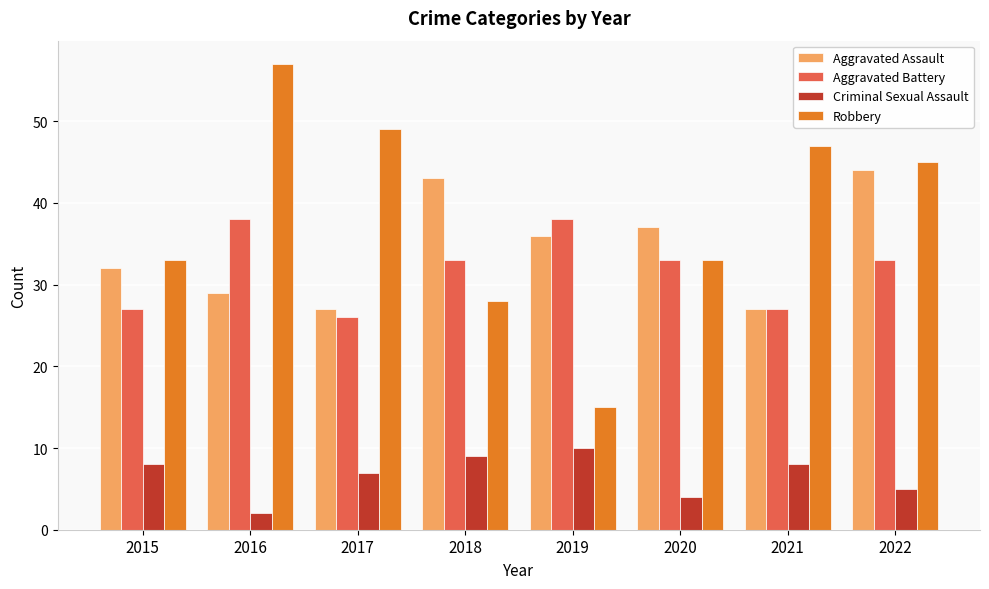

How many data points in Criminal Sexual Assault are less than 8?

4